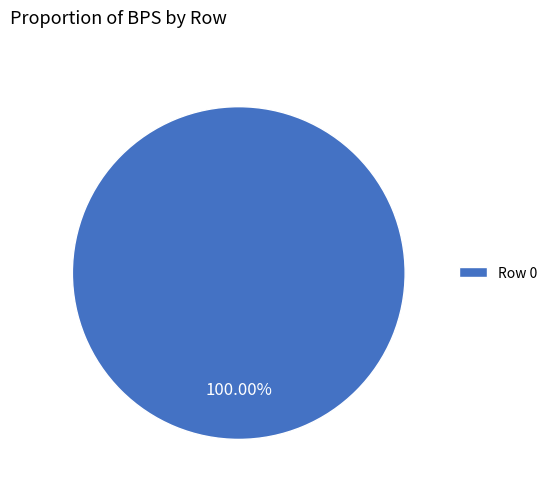

How many segments does this pie chart have?

1